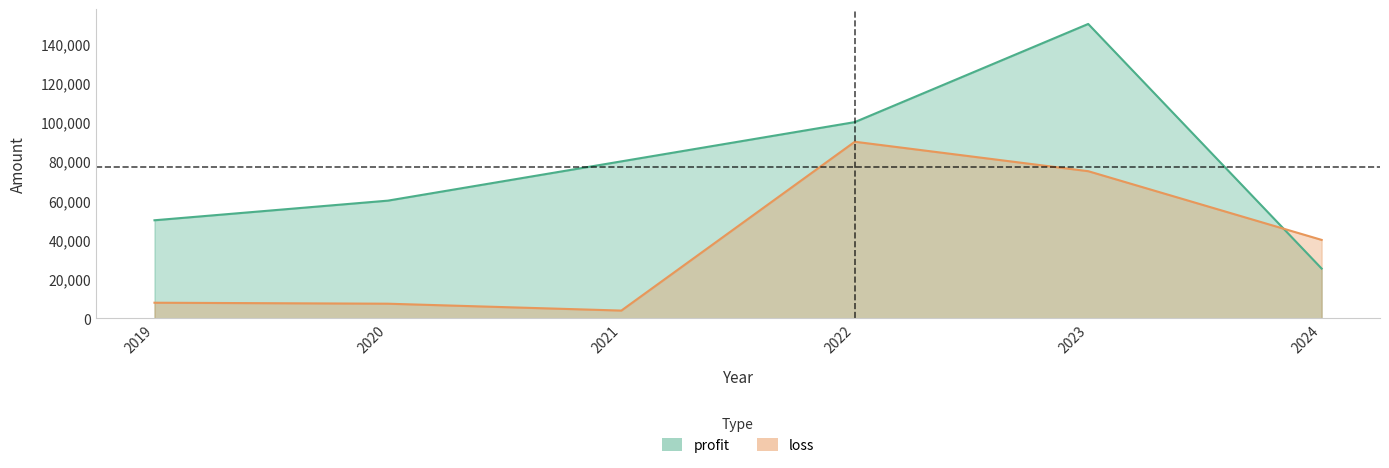

True or false: loss and profit cross at least once.

True